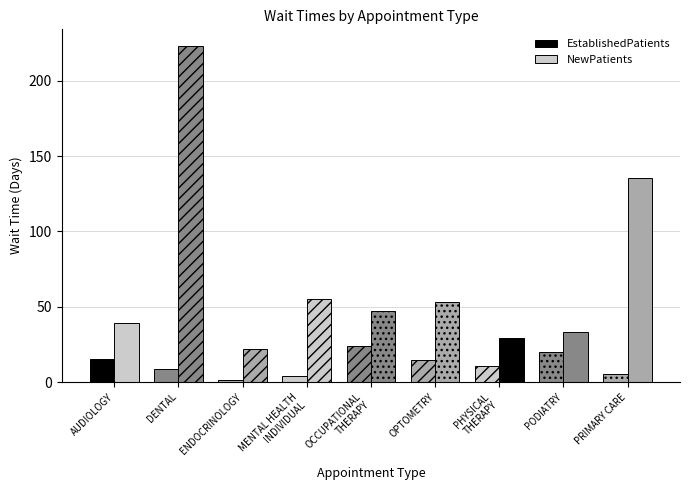

Reading left to right, transcribe all the data shown in this chart.

EstablishedPatients: 15.6	8.5	1.2	4.2	23.9	14.6	10.6	19.7	5.4
NewPatients: 39.1	223.0	22.0	55.0	47.0	53.2	29.0	33.4	135.3